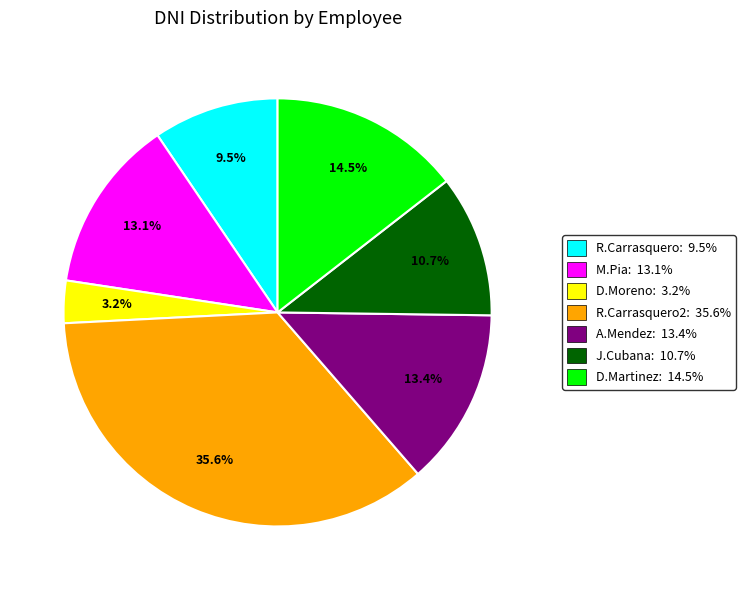

To the nearest percent, what is the difference between the largest and smallest slice percentages?

32%